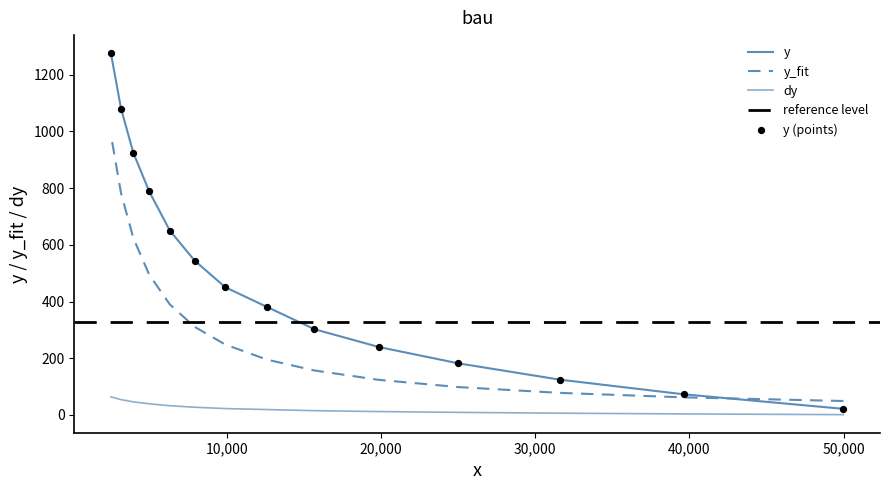

Which series has the largest total across all categories?

y